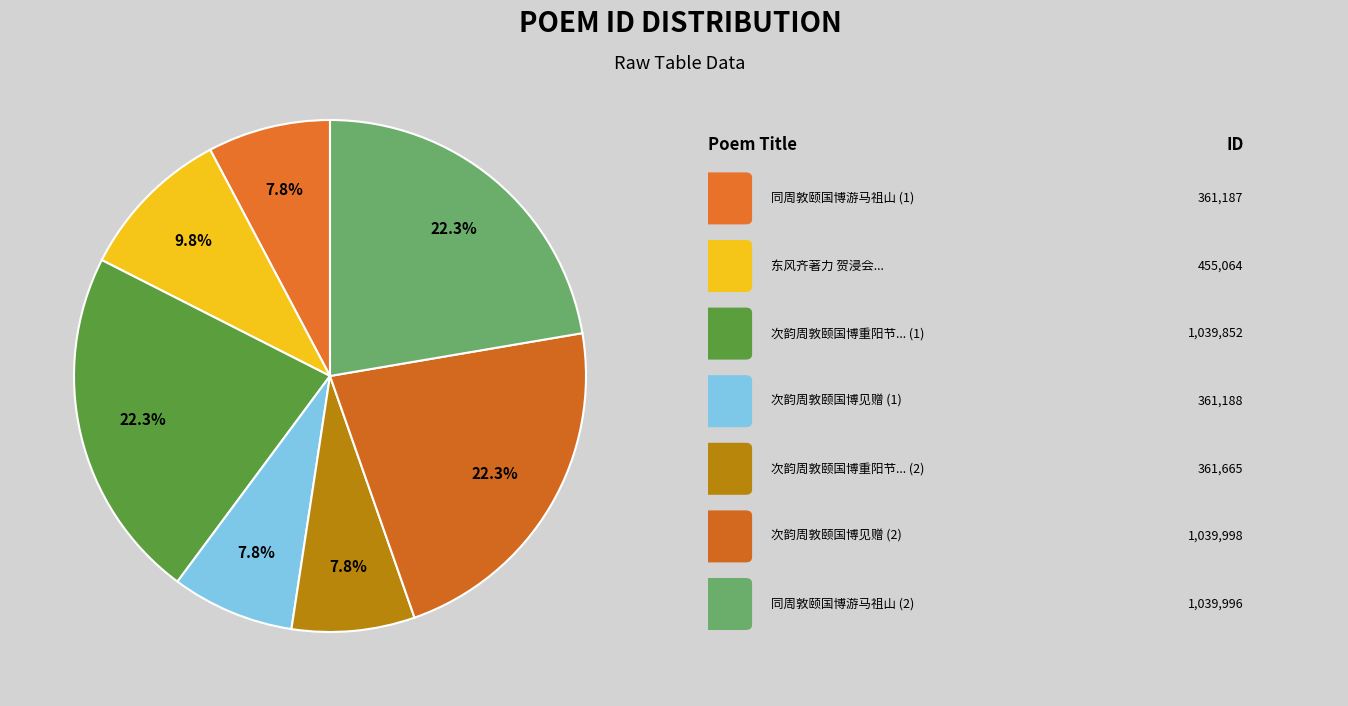

How many slices are in this pie chart?

7